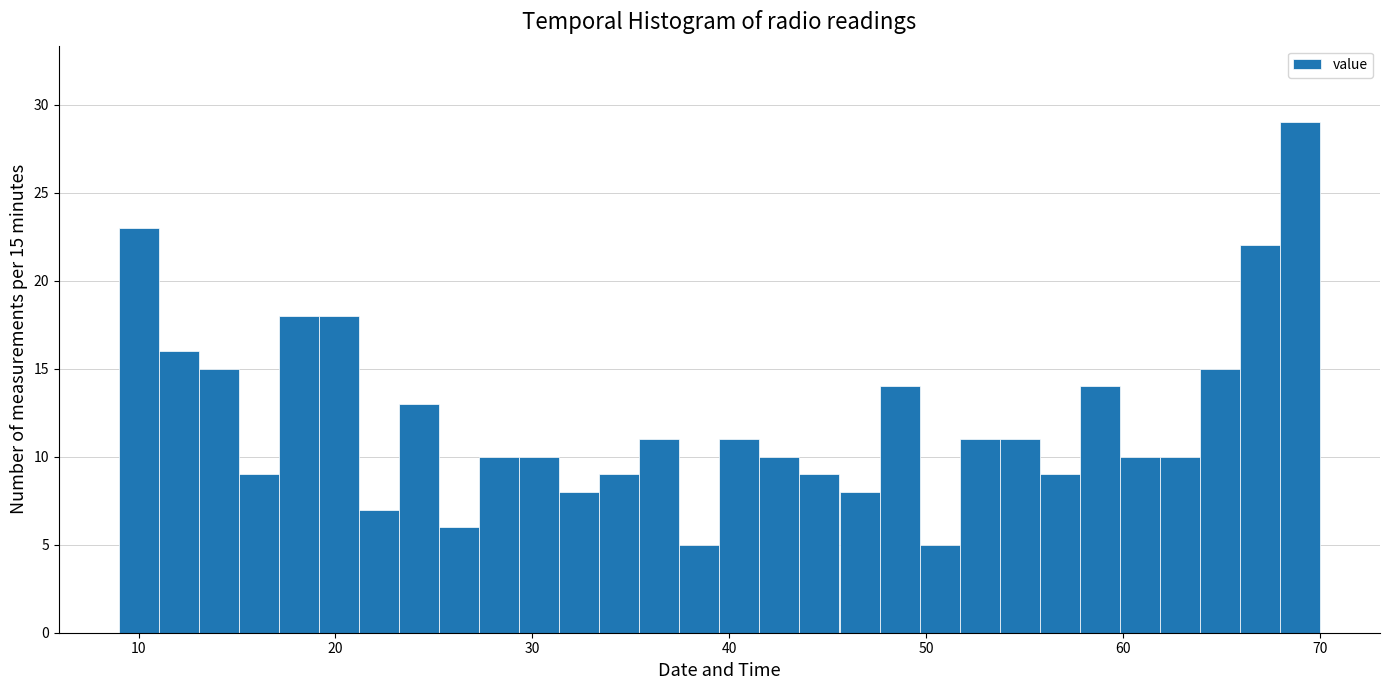

Read against the x-axis, roughly where is the centre of the tallest bar?

69